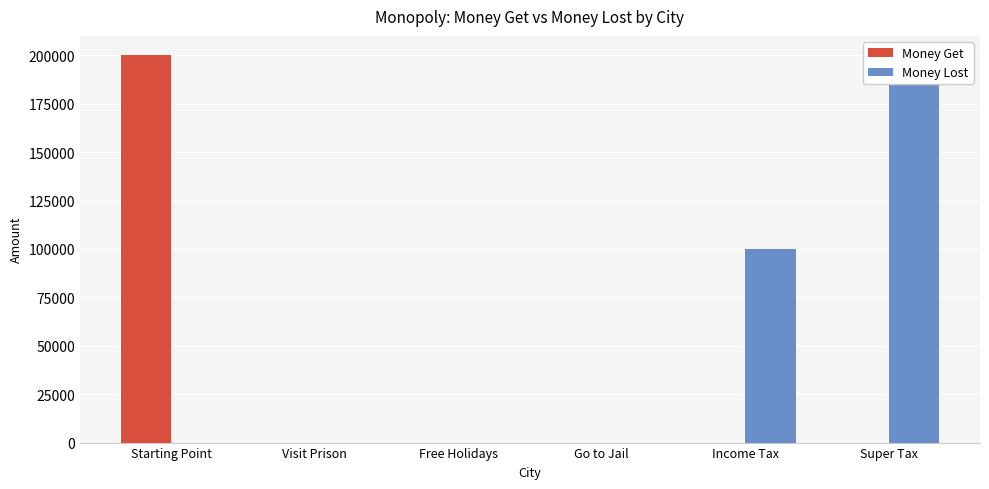

What is the difference between the maximum and minimum values in the Money Lost series?

200000